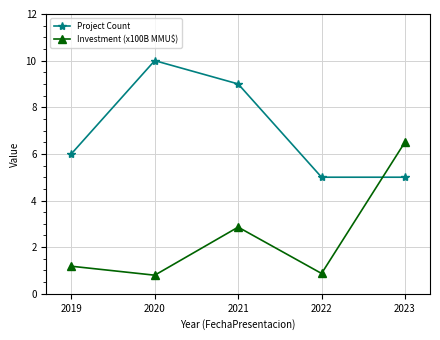

Reading right to left, extract all data points from this chart.

Project Count: 2023=5.0	2022=5.0	2021=9.0	2020=10.0	2019=6.0
Investment (x100B MMU$): 2023=6.5	2022=0.9	2021=2.9	2020=0.8	2019=1.2